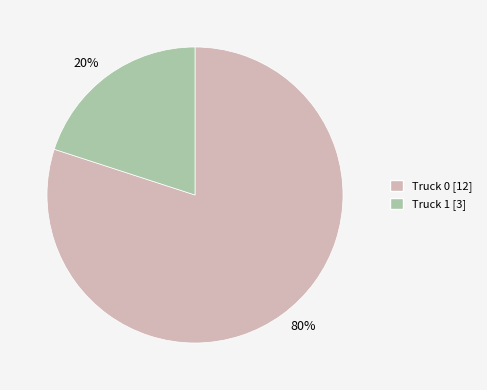

How many segments does this pie chart have?

2